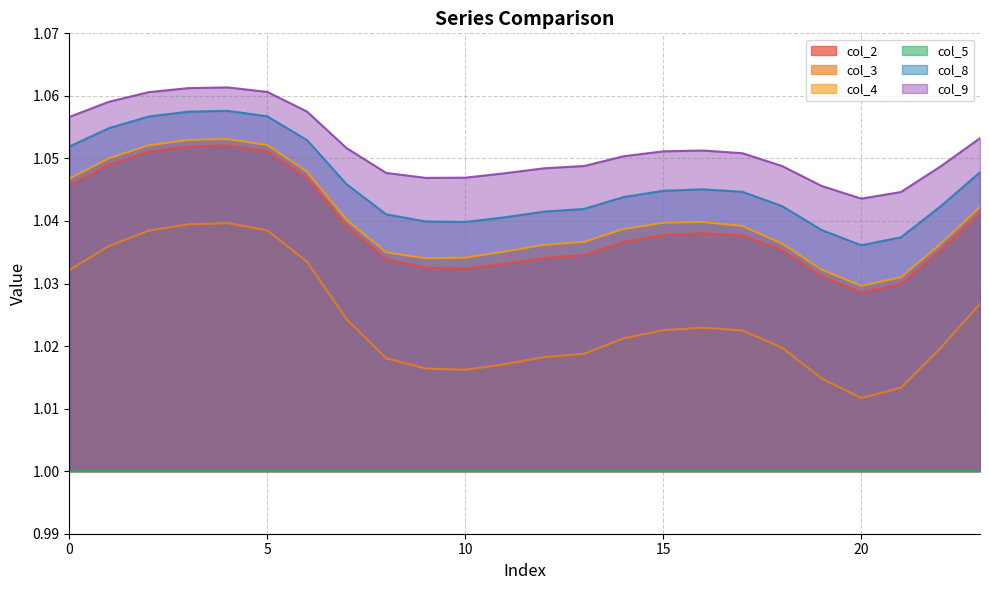

True or false: col_8 and col_9 intersect in this chart.

False